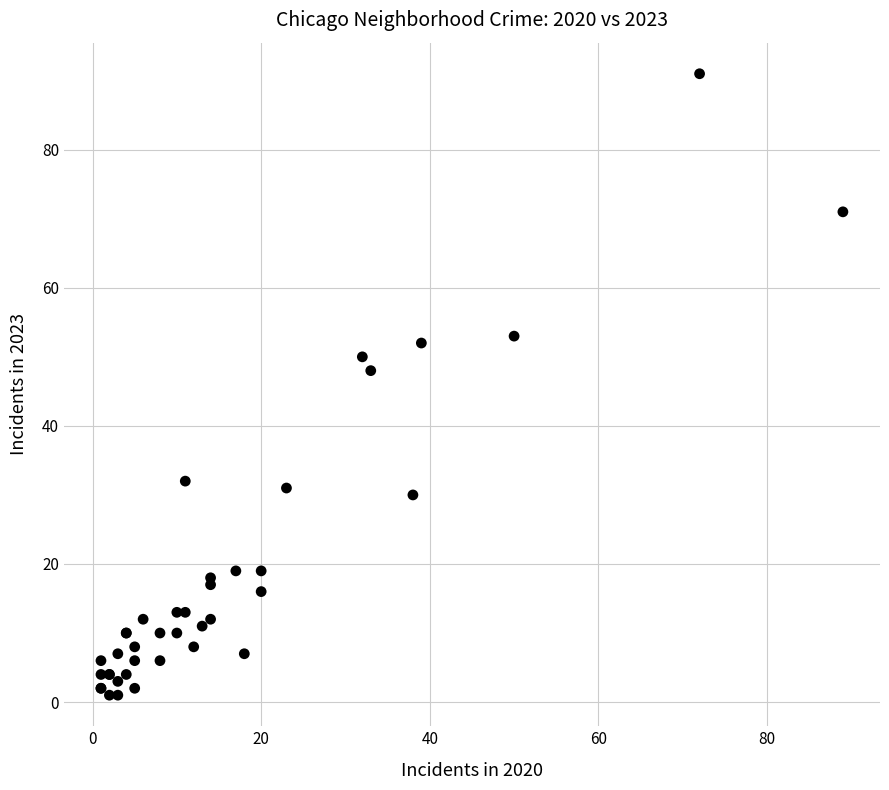

What Y value in the scatter plot is closest to 46?

48